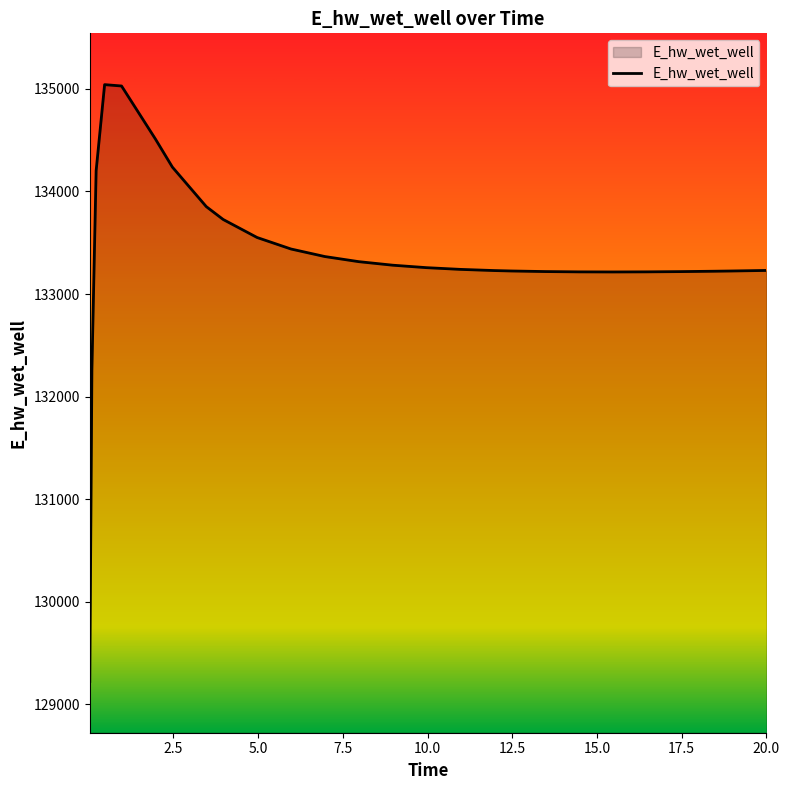

What is the difference between the maximum and minimum values?

5817.0